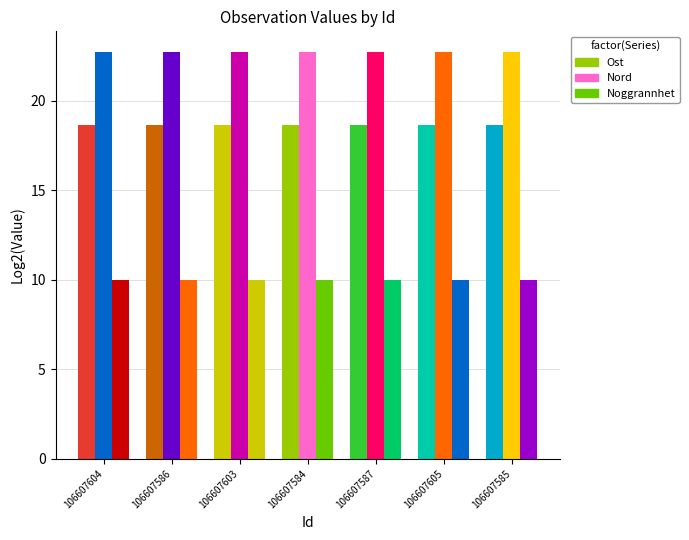

At which label is Noggrannhet closest to 10?

106607604